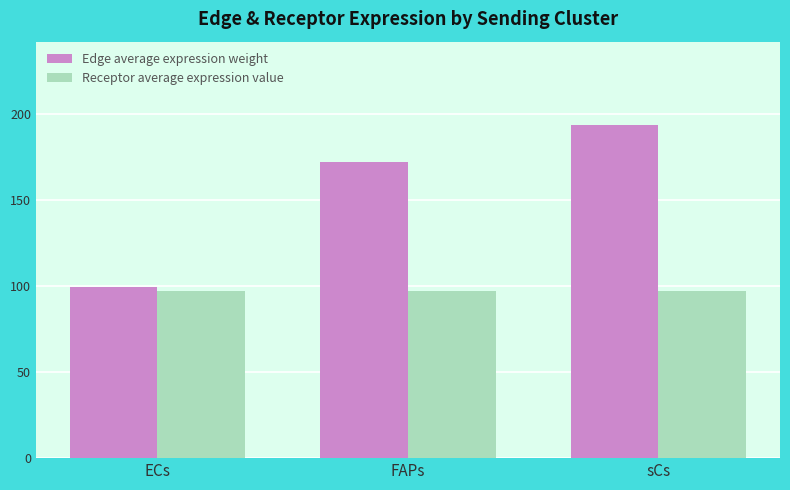

At which label is Edge average expression weight closest to 146?

FAPs